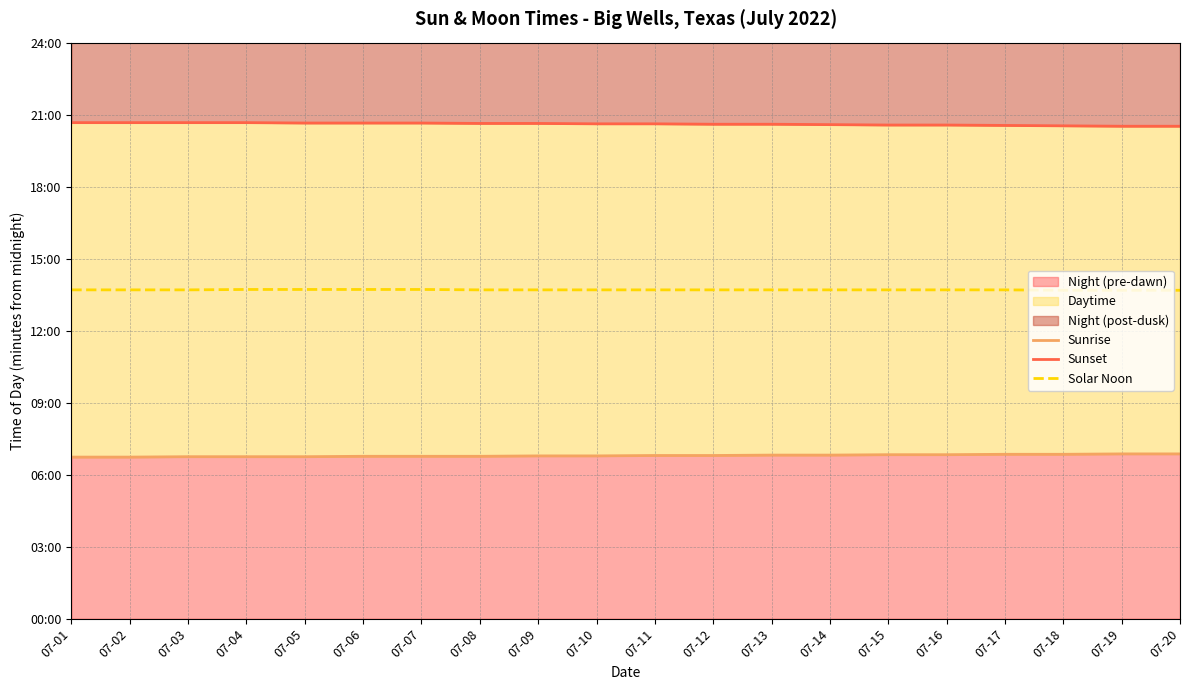

How many data points does each series have?

20